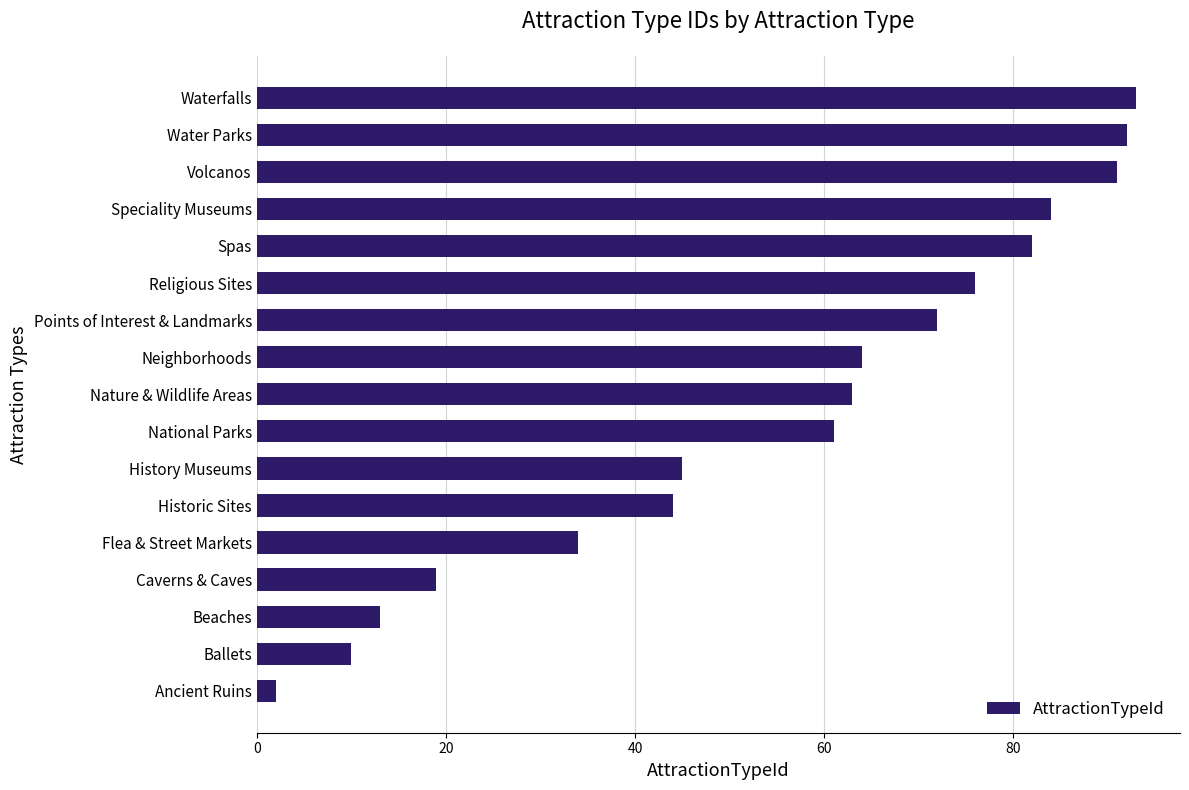

Reading top to bottom, transcribe all the data shown in this chart.

Waterfalls=93	Water Parks=92	Volcanos=91	Speciality Museums=84	Spas=82	Religious Sites=76	Points of Interest & Landmarks=72	Neighborhoods=64	Nature & Wildlife Areas=63	National Parks=61	History Museums=45	Historic Sites=44	Flea & Street Markets=34	Caverns & Caves=19	Beaches=13	Ballets=10	Ancient Ruins=2